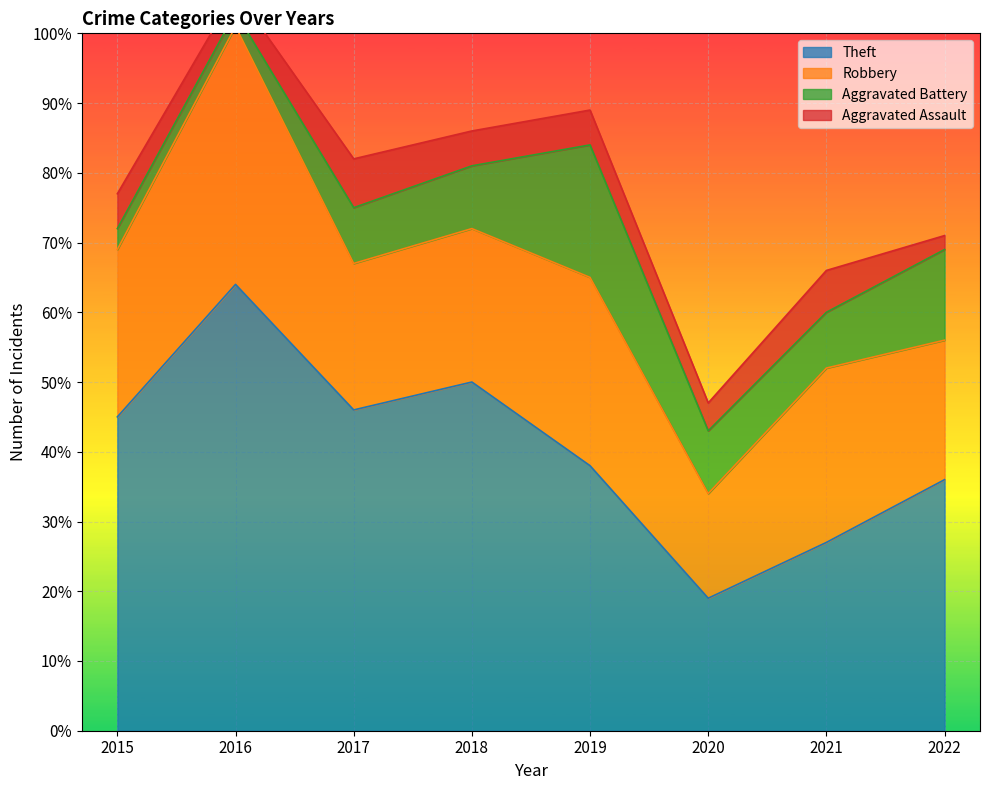

The value of Aggravated Assault at 2020 is 4. True or false?

True